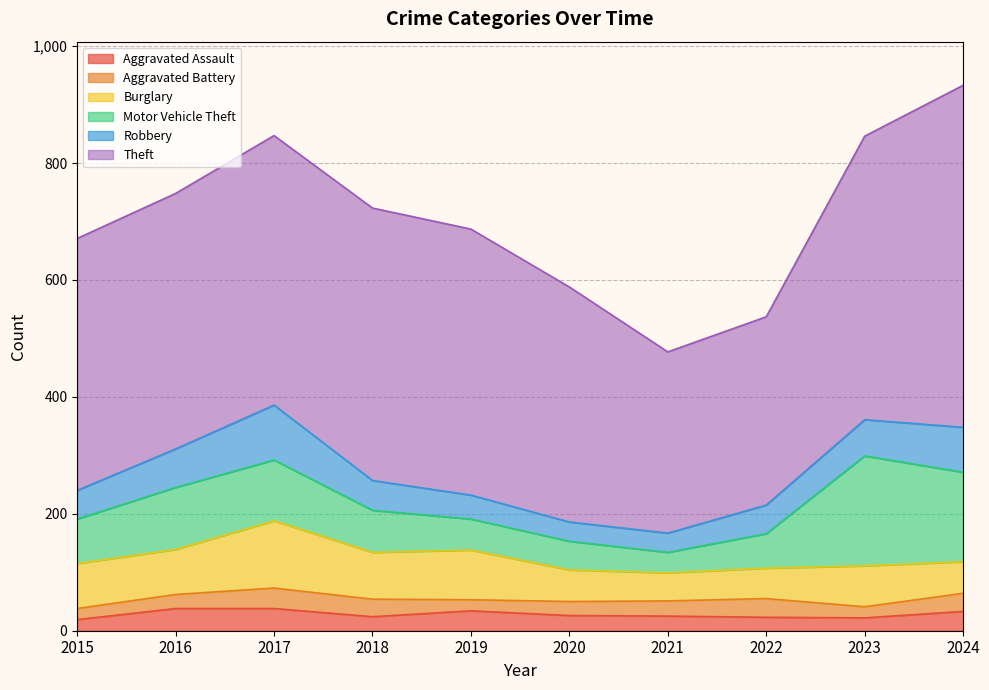

List the labels in order of Aggravated Battery value, smallest first.

2015, 2019, 2023, 2016, 2020, 2021, 2018, 2024, 2022, 2017